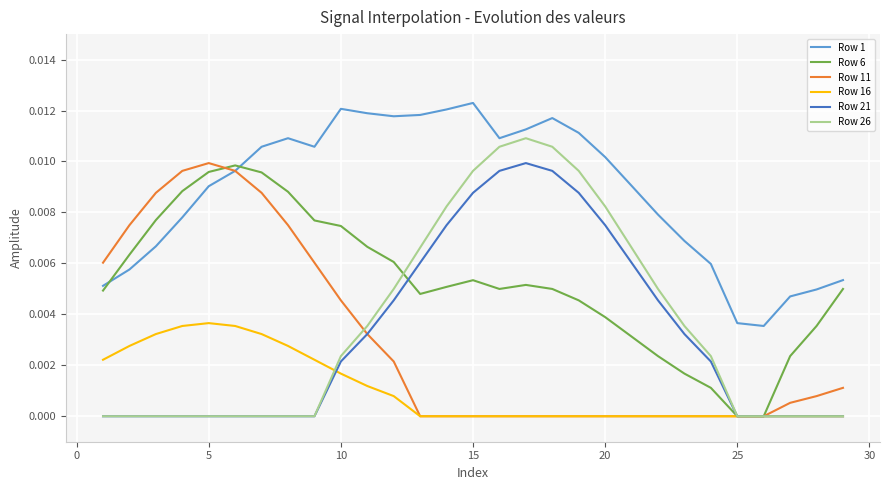

True or false: Row 1 and Row 16 intersect in this chart.

False